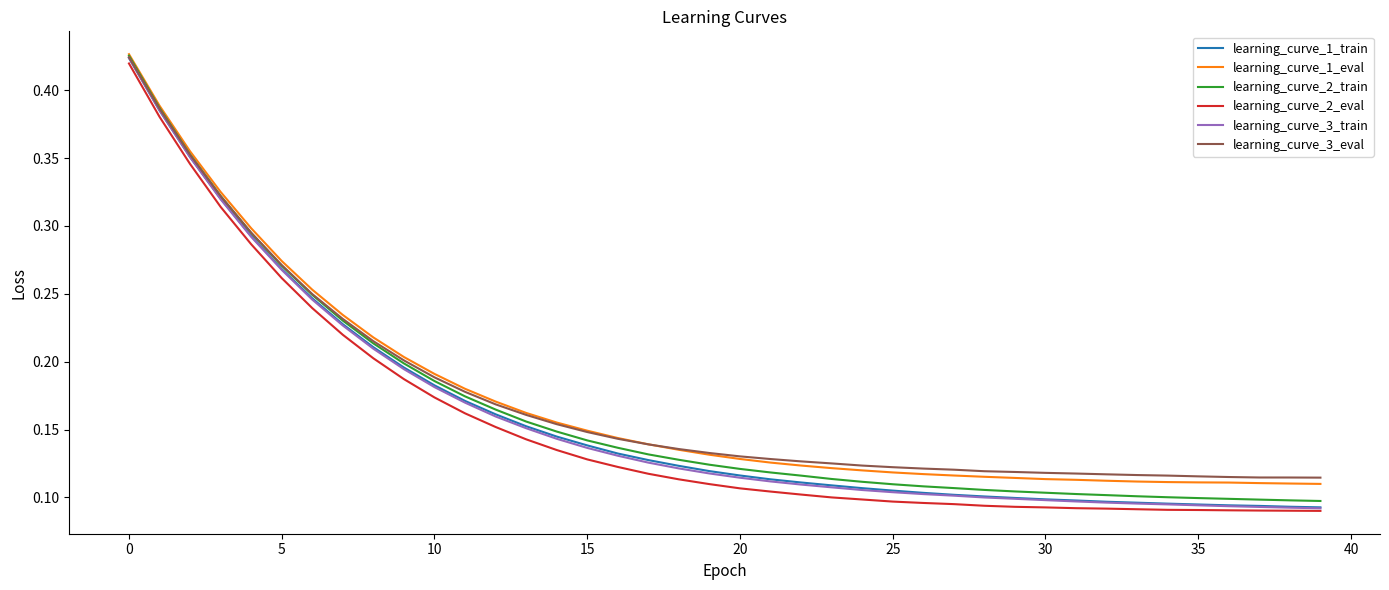

At which label does learning_curve_1_train reach its minimum?

39